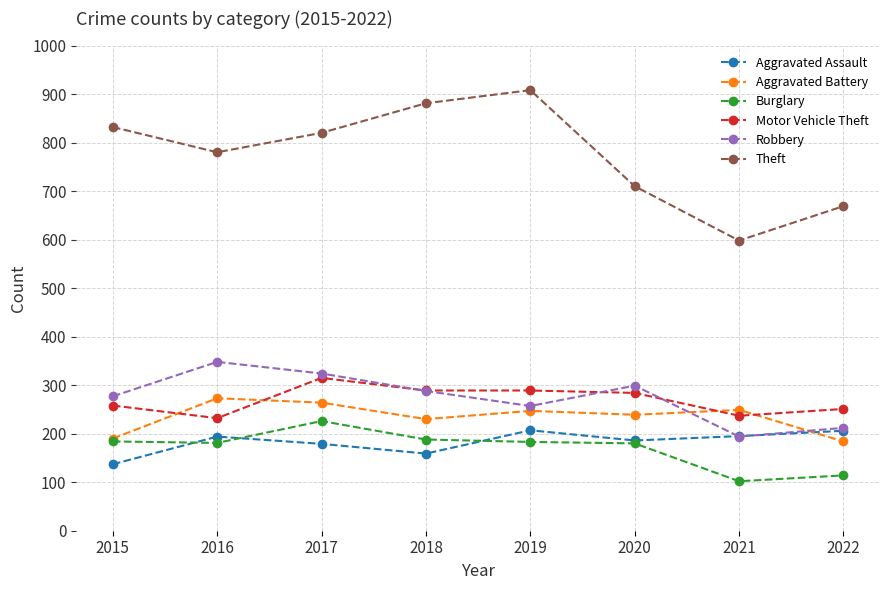

What is the sum of all Aggravated Battery values?

1876